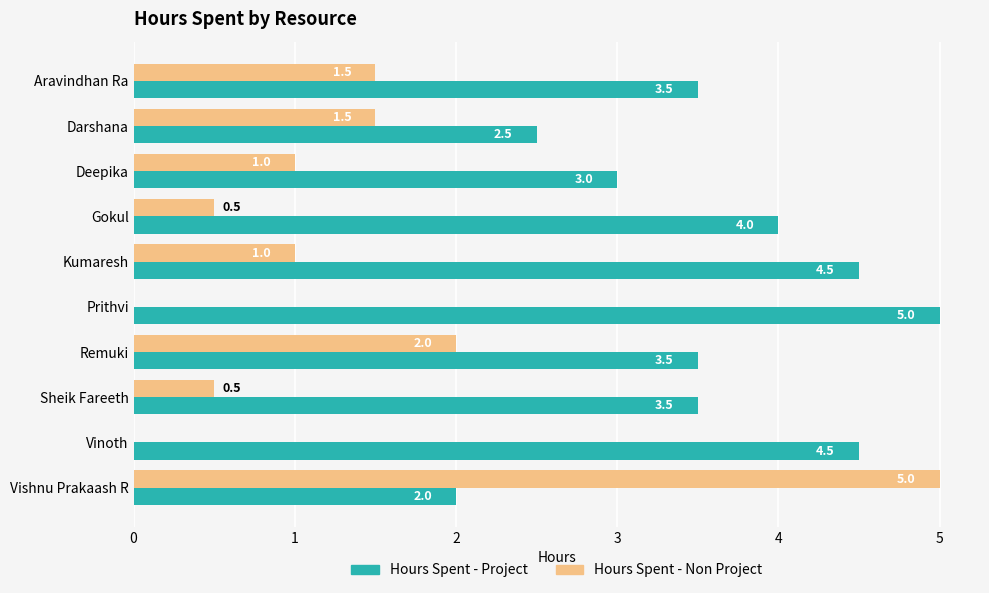

How many categories are shown in the chart?

10